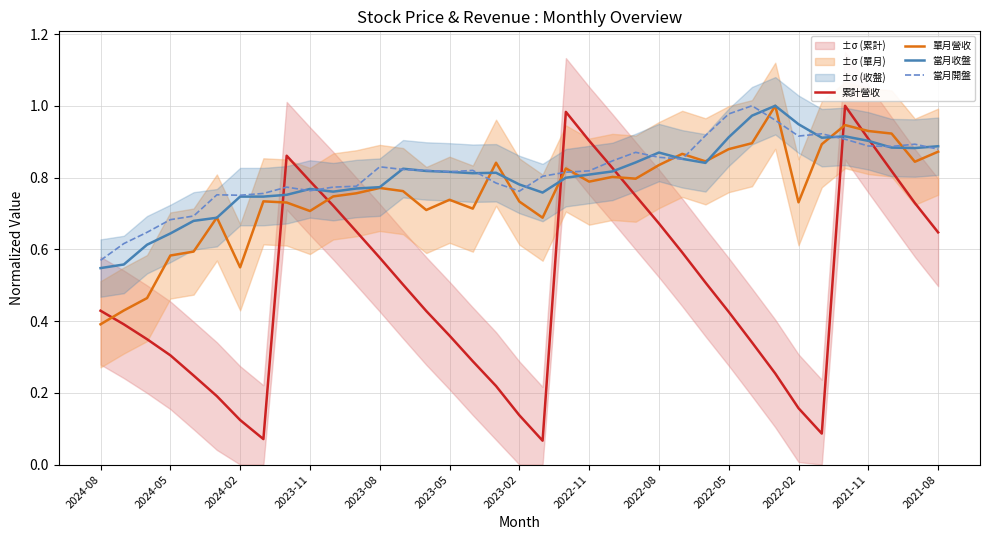

At which label does 當月開盤 reach its minimum?

2024-08